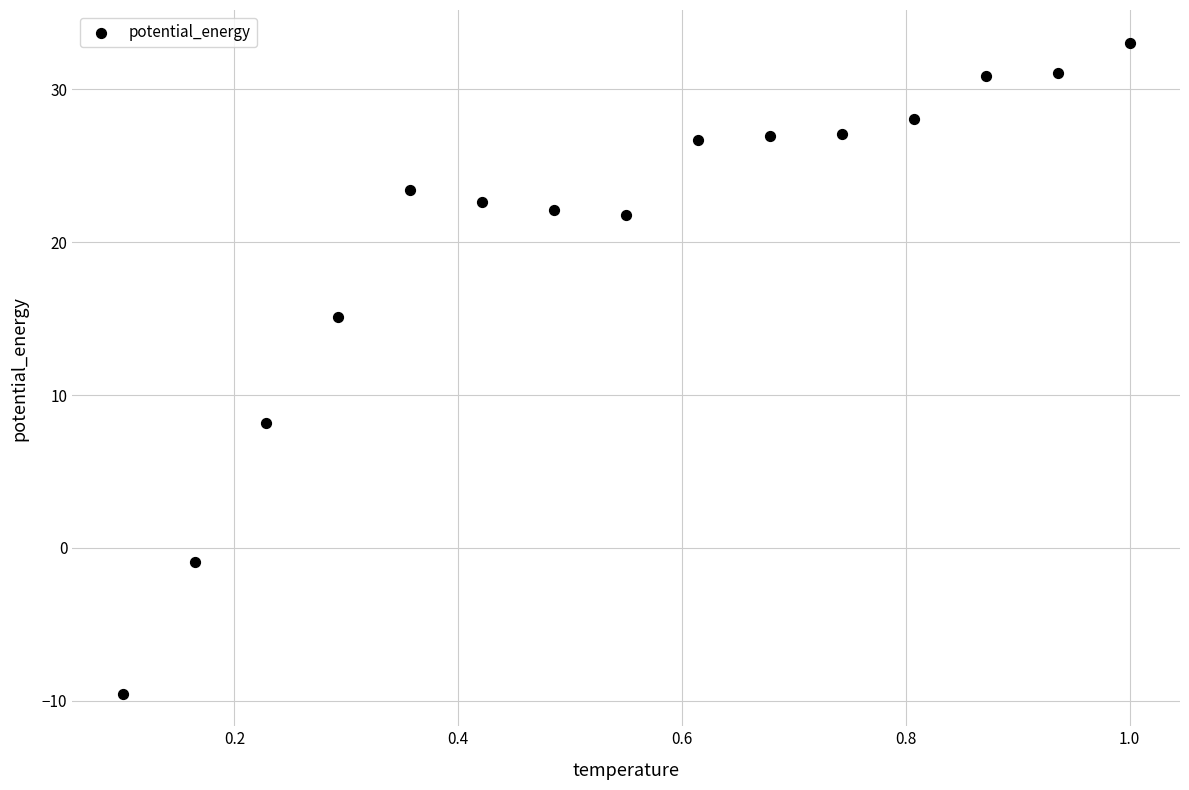

What is the range of Y values (max minus min)?

42.6